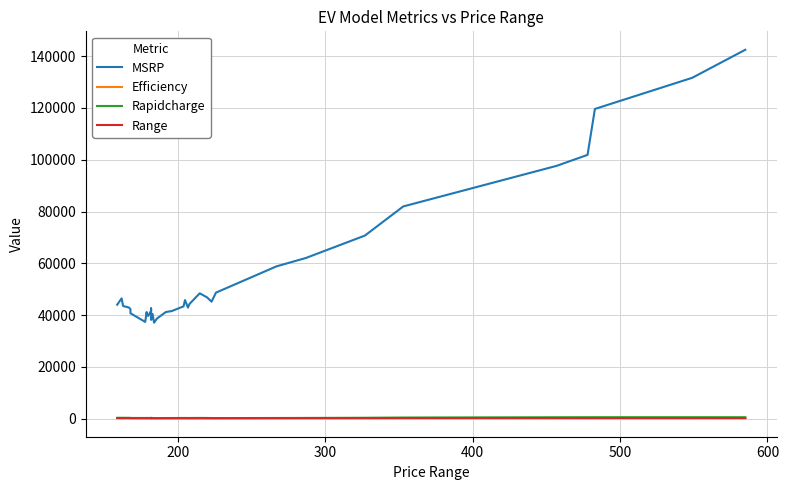

True or false: Range and MSRP cross at least once.

False